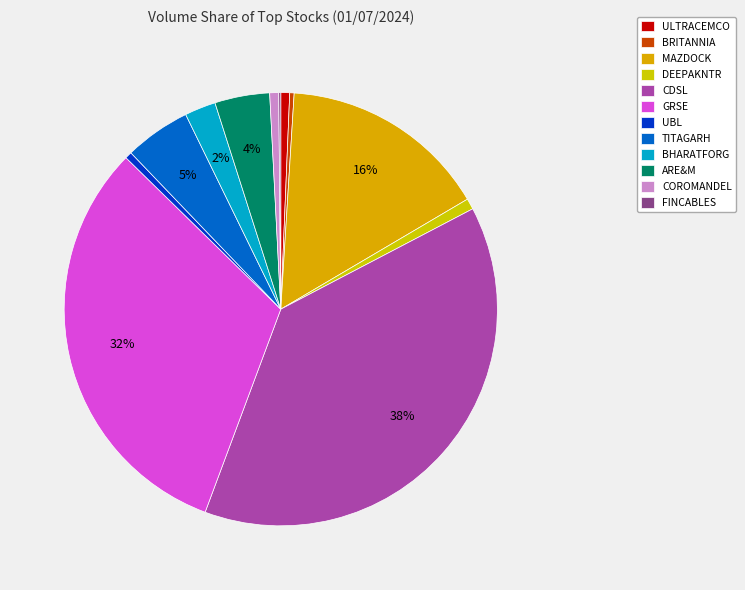

Is it true that ARE&M is 4% of the pie?

True